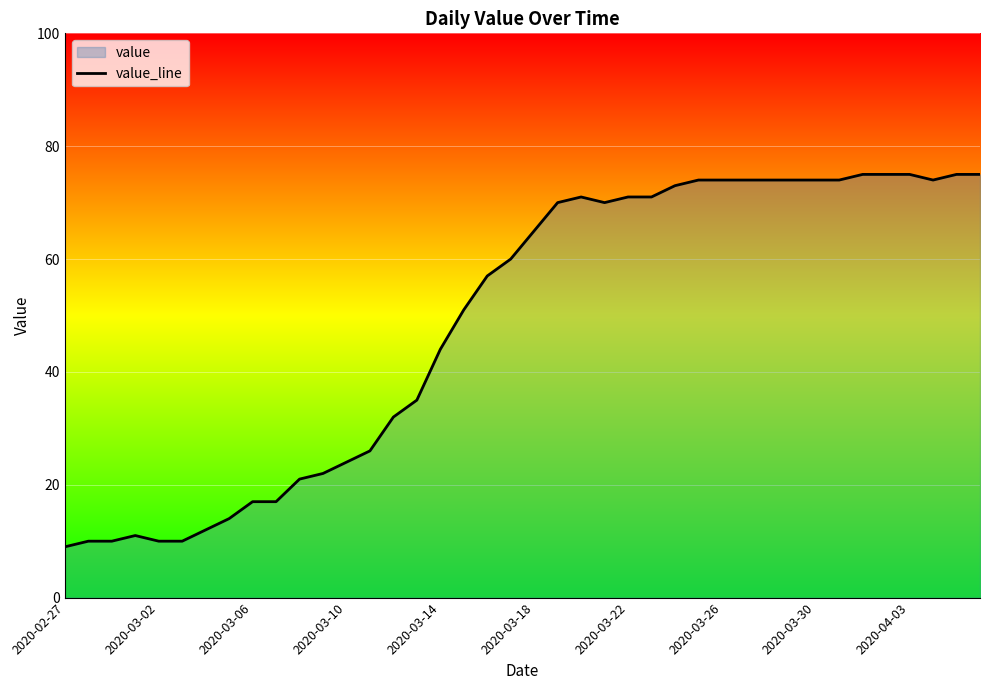

The value at 17 is 51. True or false?

True